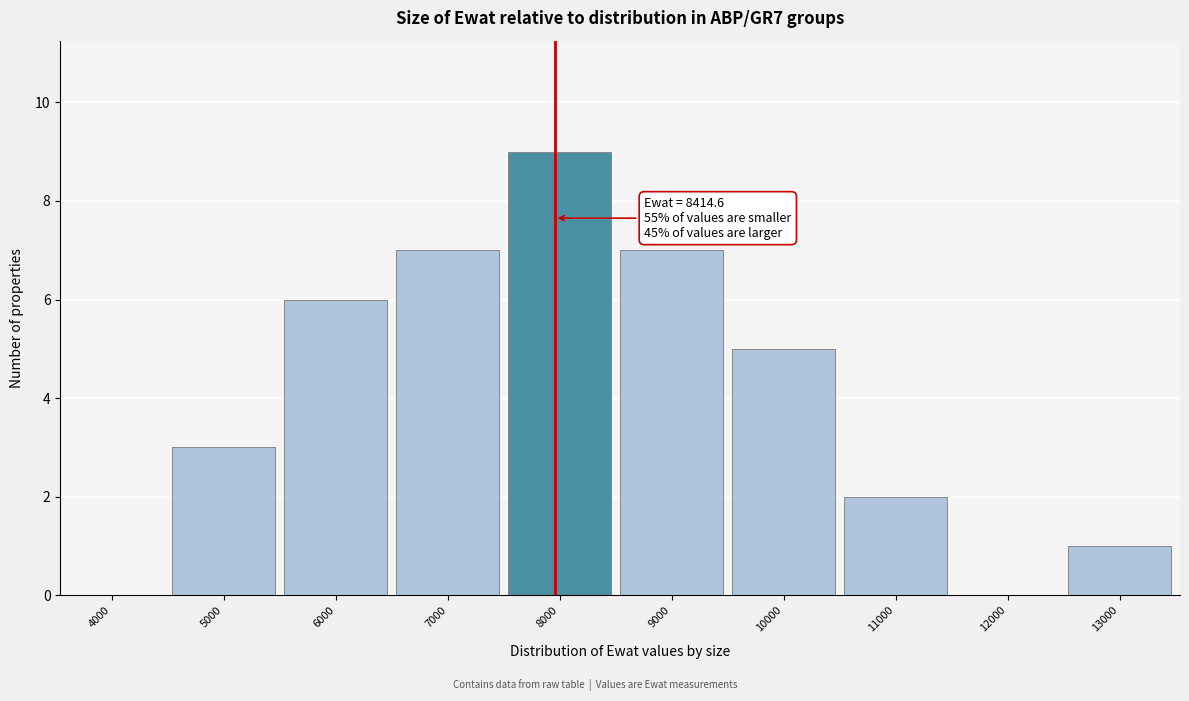

Reading left to right, list all the values displayed in this chart.

4000=0	5000=3	6000=6	7000=7	8000=9	9000=7	10000=5	11000=2	12000=0	13000=1